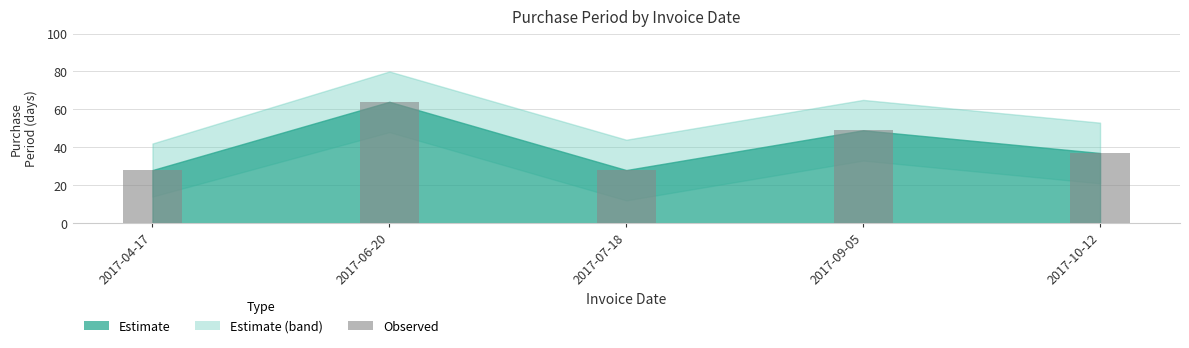

What is the sum of all values?

206